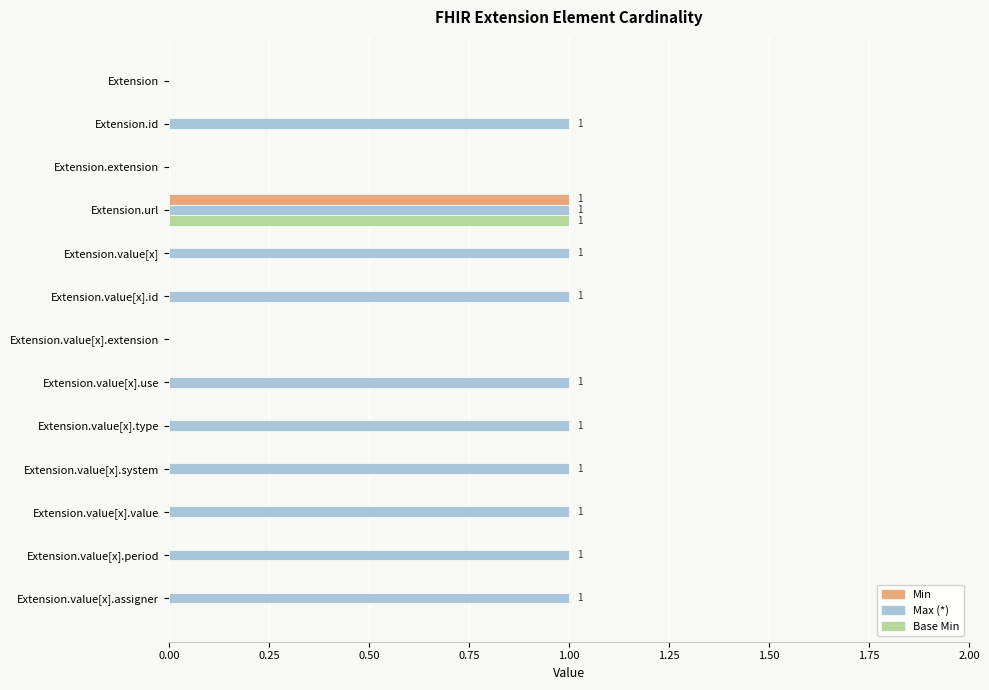

At which category is the sum across all series the highest?

Extension.url